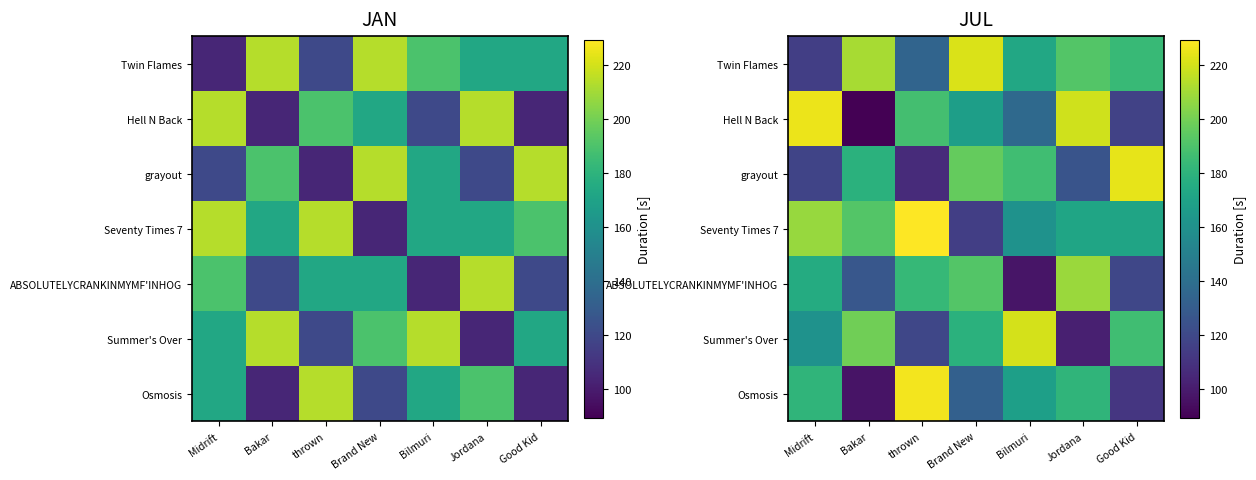

What is the approximate value of Seventy Times 7 at thrown?

229.3